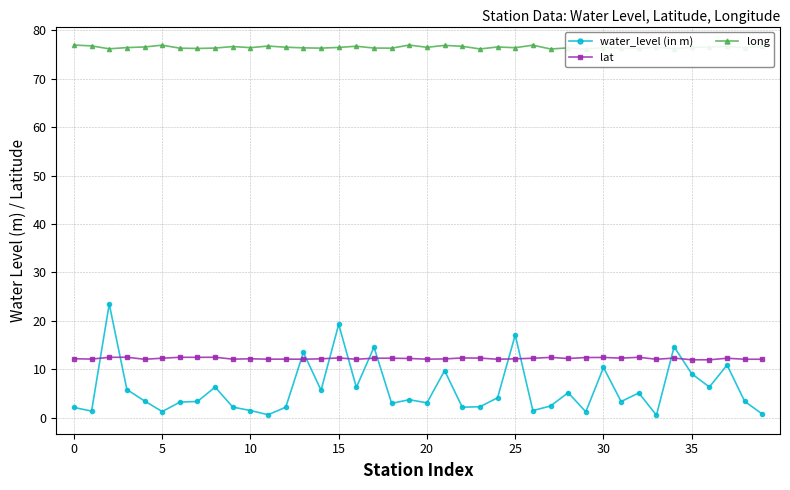

Which series ends up on top after the final intersection of water_level (in m) and lat?

lat